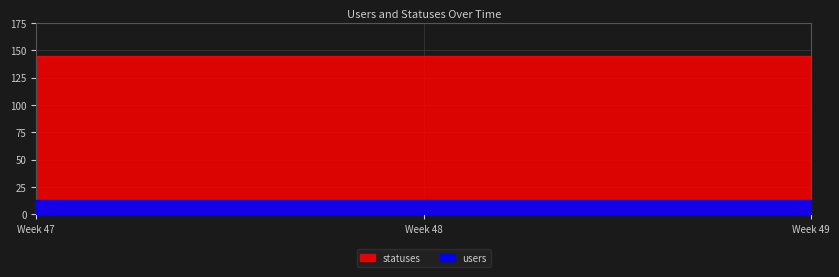

True or false: statuses has a value of 79 at 2022-12-03.

False